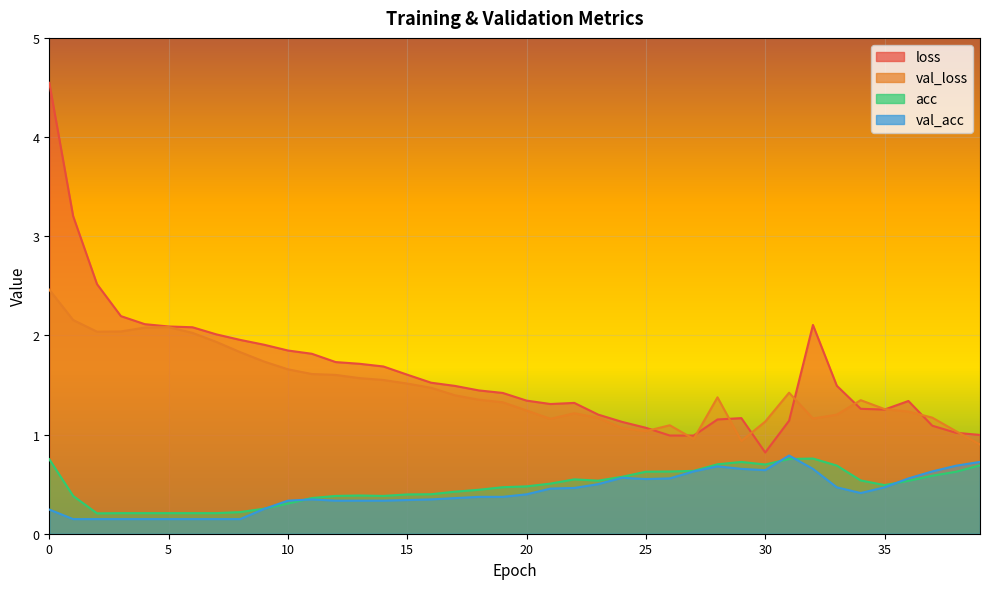

What is the difference between the second highest and minimum values in the acc series?

0.5